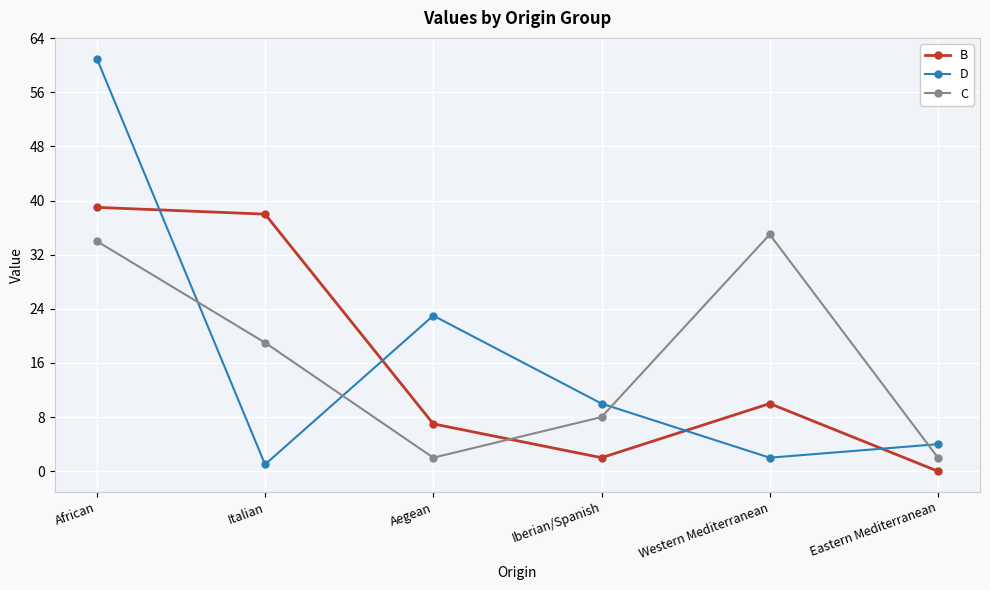

How many interior local peaks does the B series have?

1